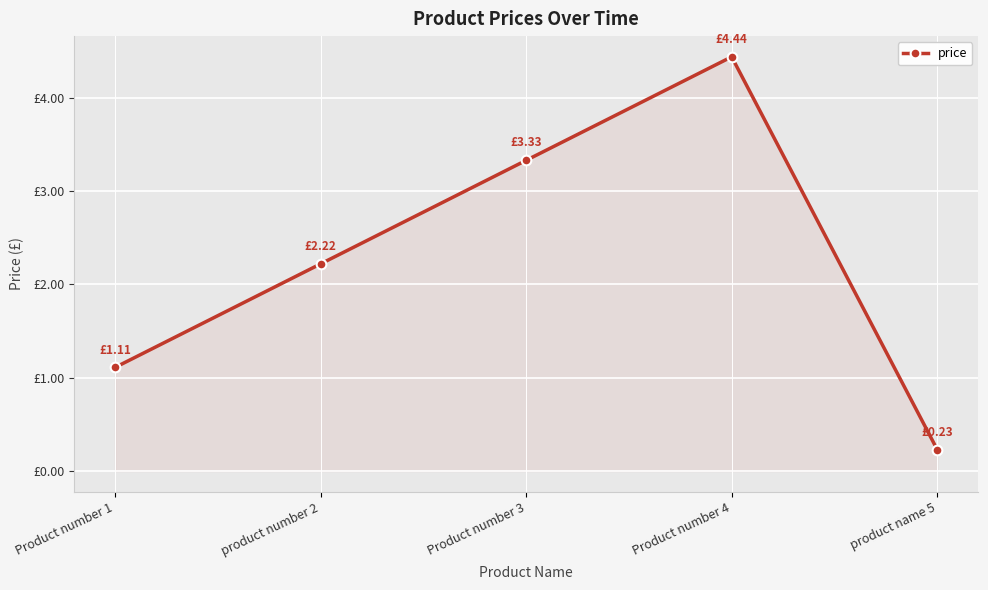

Rank the categories by value from lowest to highest.

product name 5, Product number 1, product number 2, Product number 3, Product number 4